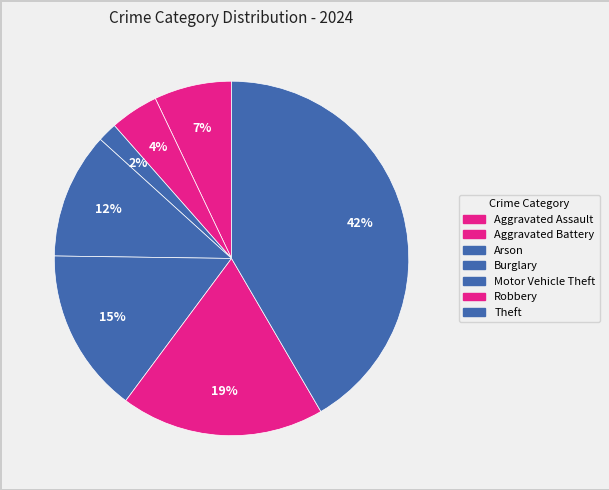

Count the number of slices in the pie.

7